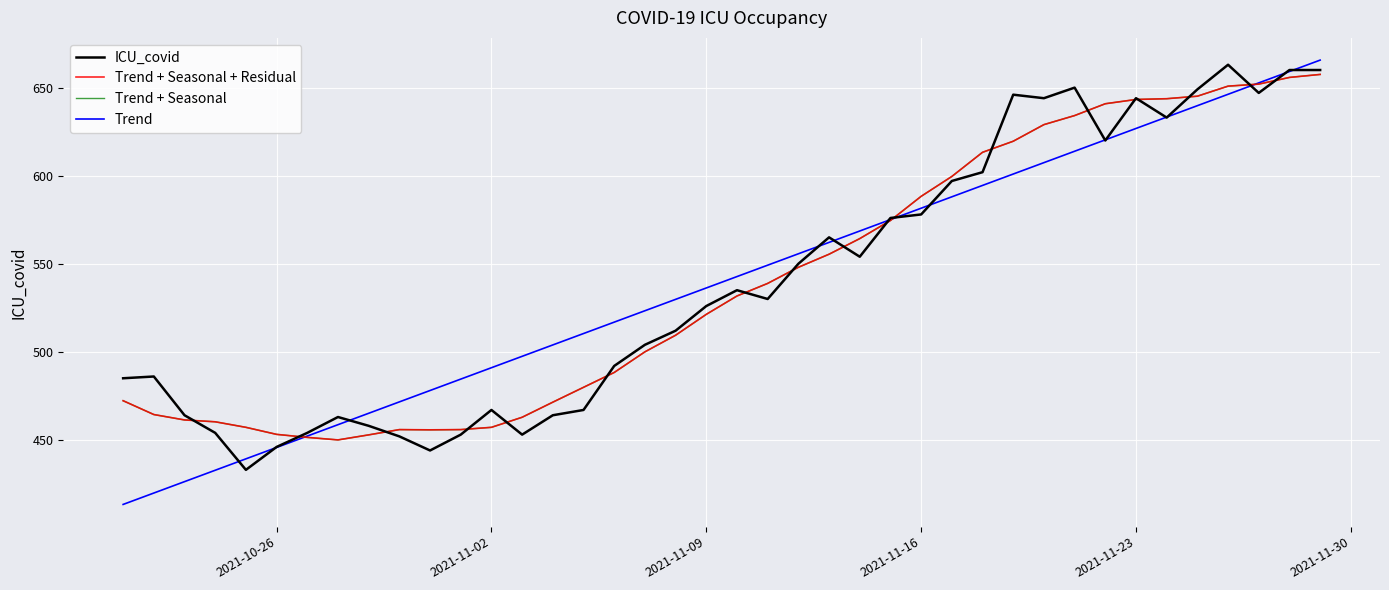

What is the difference between the second highest and minimum values in the Trend + Seasonal series?

205.8